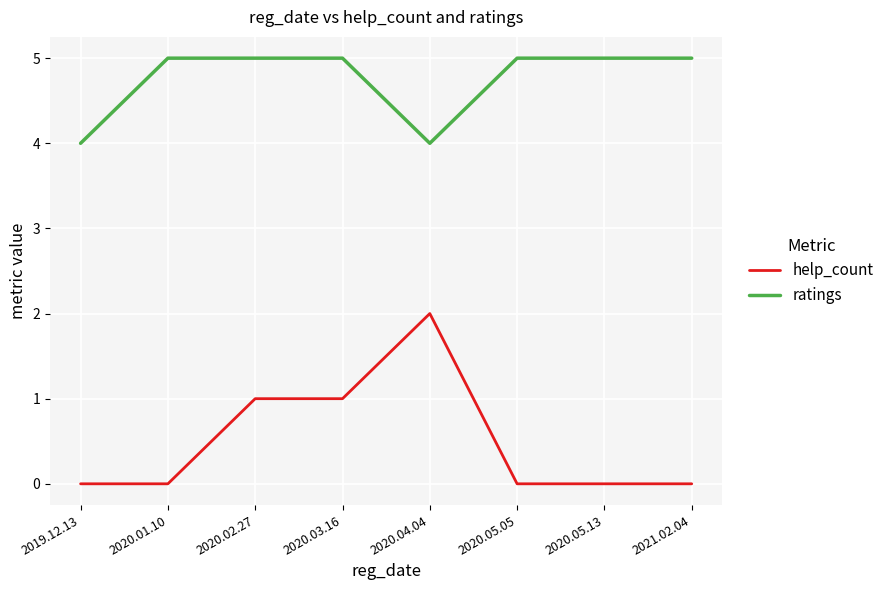

Which series has the largest range (max minus min)?

help_count